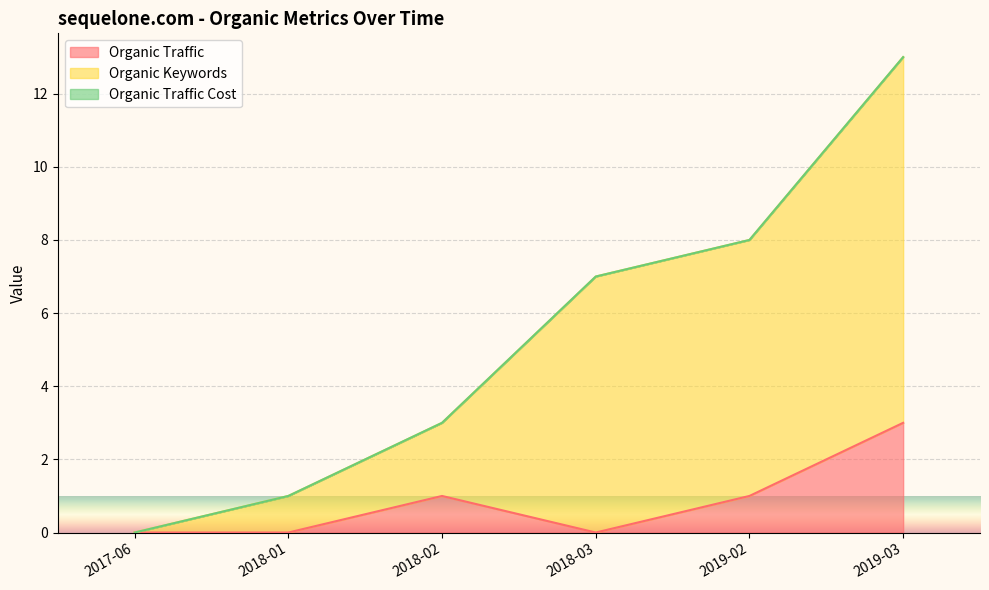

Reading left to right, what are all the values shown in this chart?

Organic Traffic: 2017-06=0	2018-01=0	2018-02=1	2018-03=0	2019-02=1	2019-03=3
Organic Keywords: 2017-06=0	2018-01=1	2018-02=3	2018-03=7	2019-02=8	2019-03=13